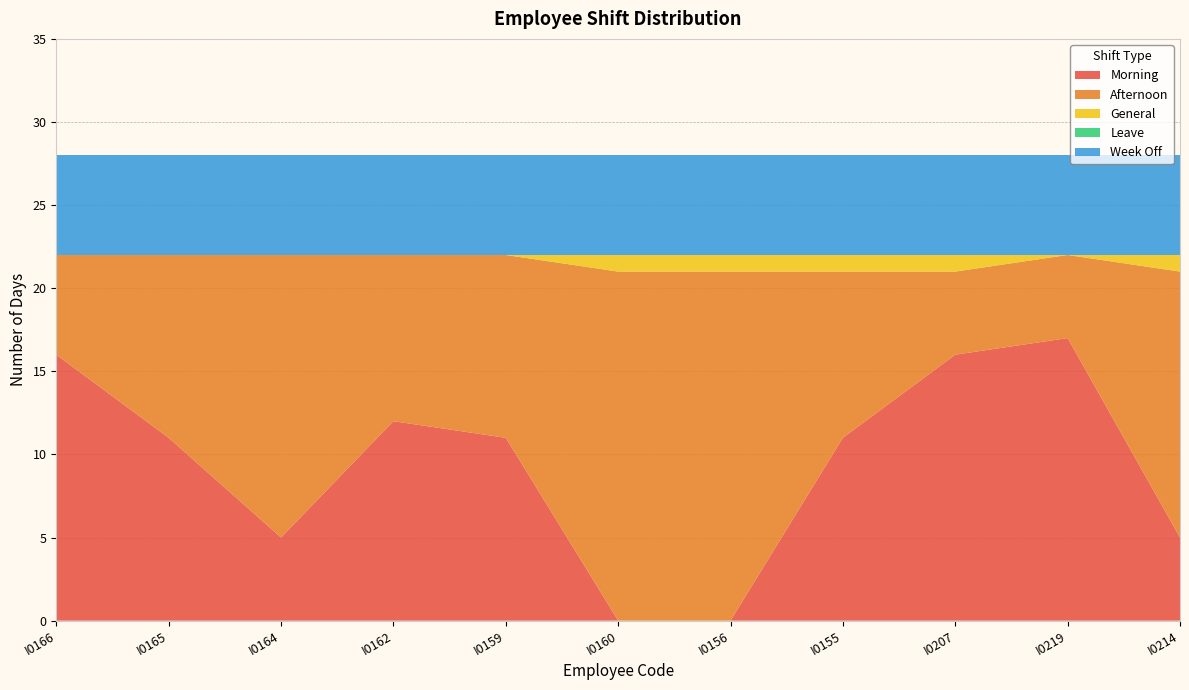

Reading right to left, extract all data points from this chart.

Morning: I0214=5	I0219=17	I0207=16	I0155=11	I0156=0	I0160=0	I0159=11	I0162=12	I0164=5	I0165=11	I0166=16
Afternoon: I0214=16	I0219=5	I0207=5	I0155=10	I0156=21	I0160=21	I0159=11	I0162=10	I0164=17	I0165=11	I0166=6
General: I0214=1	I0219=0	I0207=1	I0155=1	I0156=1	I0160=1	I0159=0	I0162=0	I0164=0	I0165=0	I0166=0
Leave: I0214=0	I0219=0	I0207=0	I0155=0	I0156=0	I0160=0	I0159=0	I0162=0	I0164=0	I0165=0	I0166=0
Week Off: I0214=6	I0219=6	I0207=6	I0155=6	I0156=6	I0160=6	I0159=6	I0162=6	I0164=6	I0165=6	I0166=6